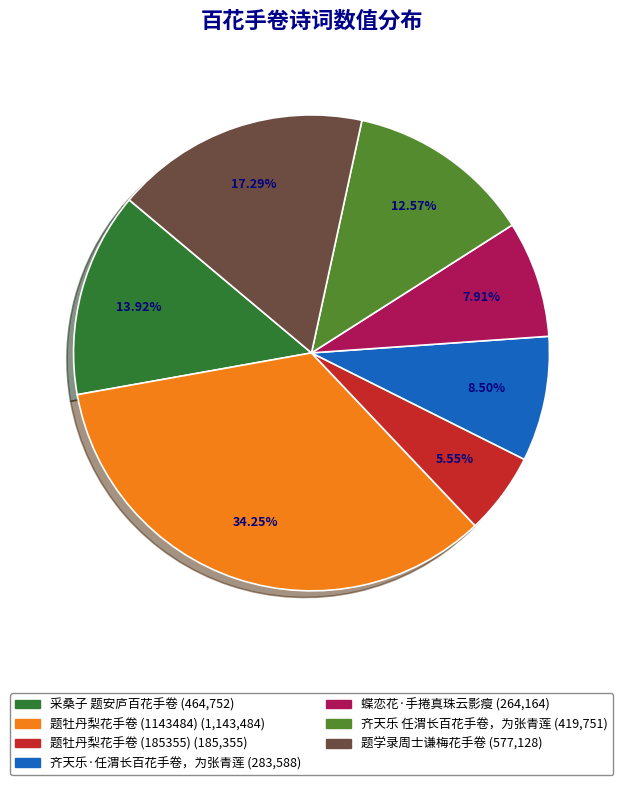

True or false: 题学录周士谦梅花手卷 accounts for 30% of the total.

False